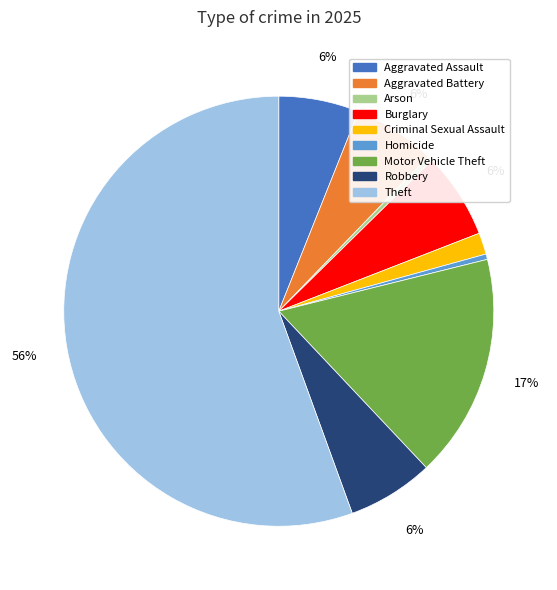

To the nearest percent, what is the average slice percentage?

11%